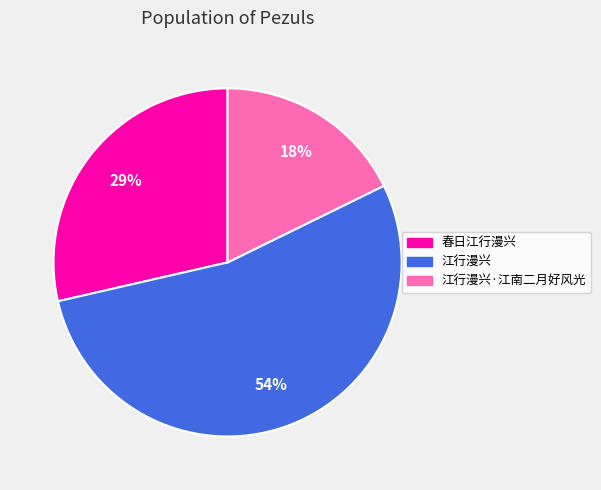

How many segments does this pie chart have?

3